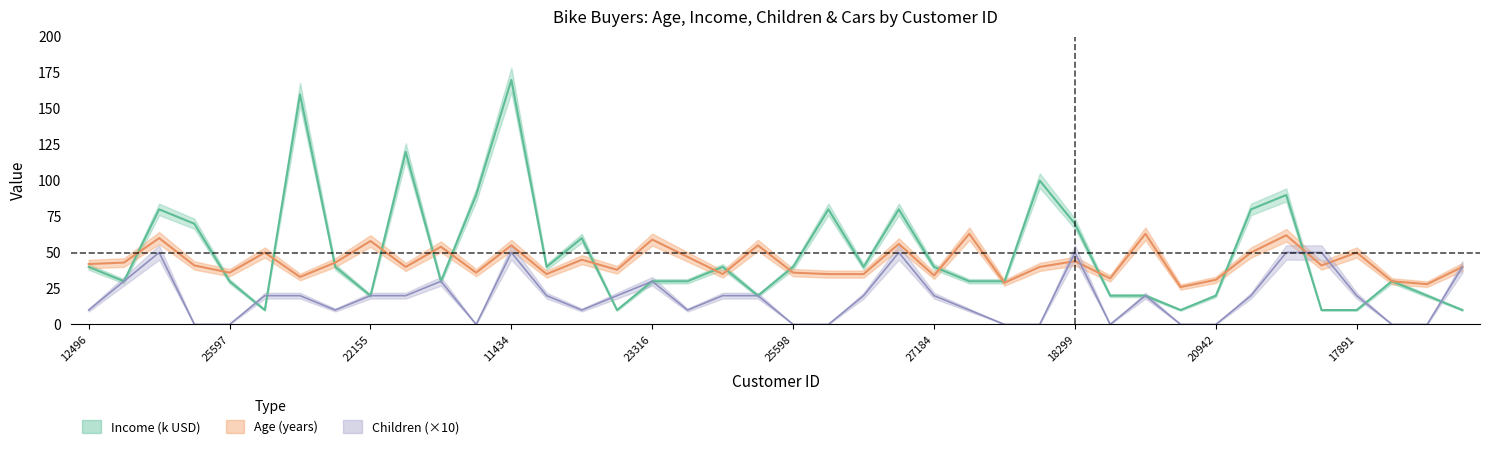

What position from the left is 25598?

21